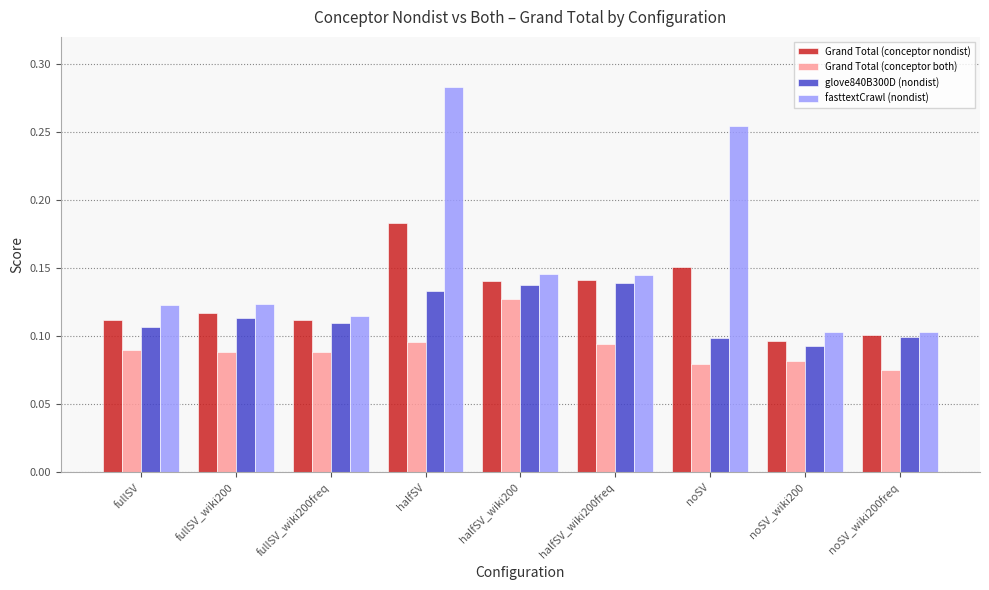

Is it true that Grand Total (conceptor nondist) equals 0.3 at halfSV?

False